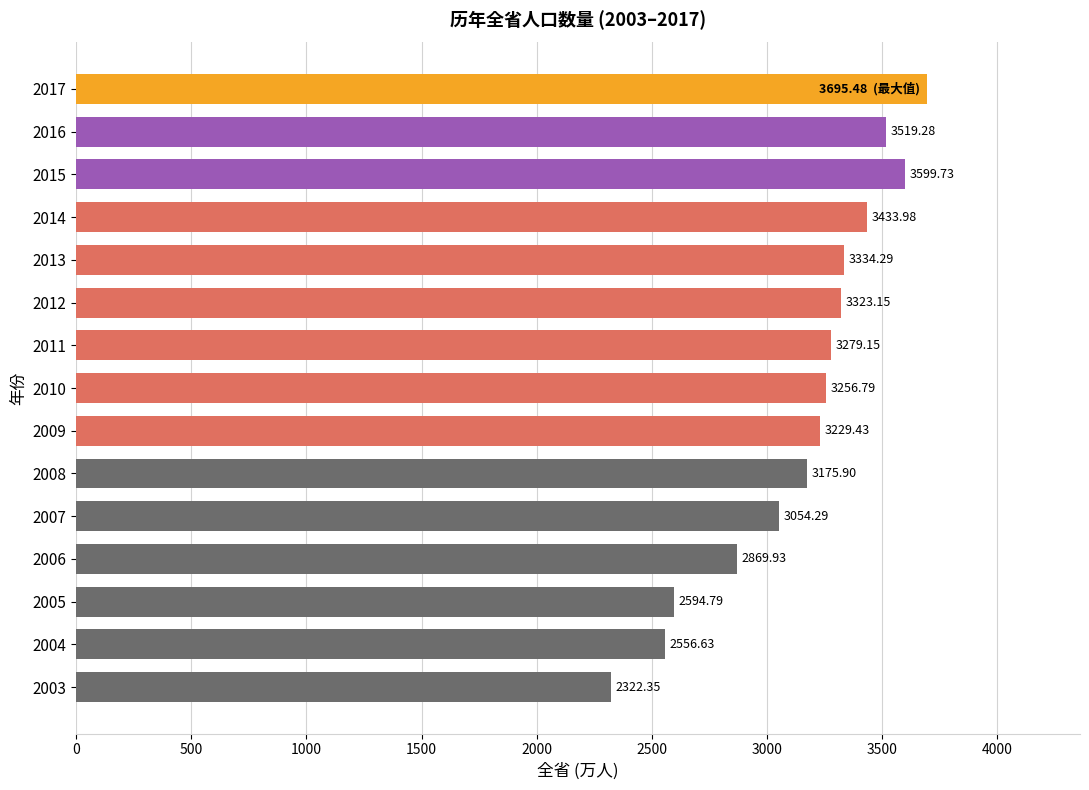

Between 2009 and 2003, which is larger?

2009